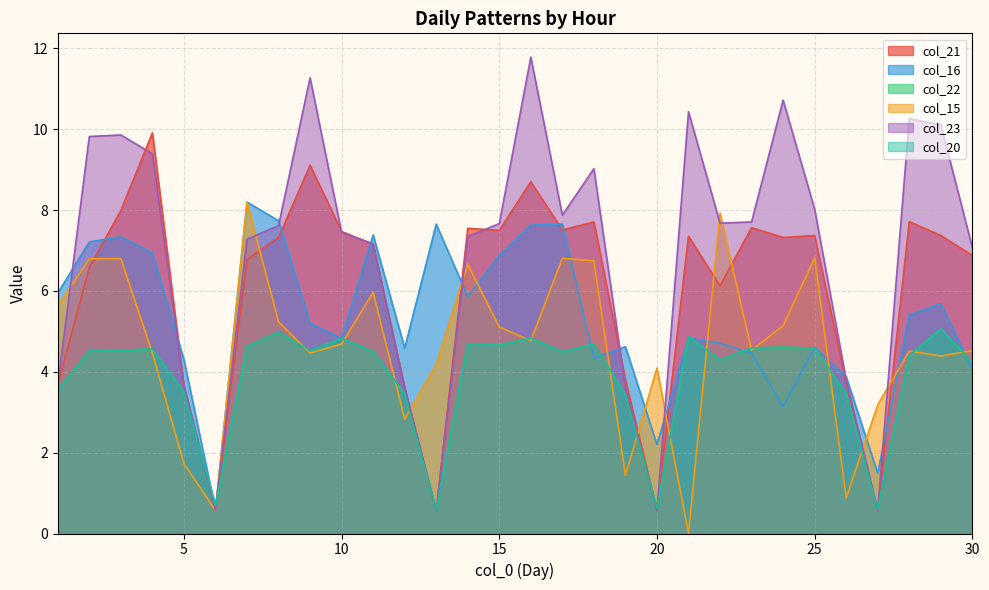

At which label is col_22 closest to 2?

6